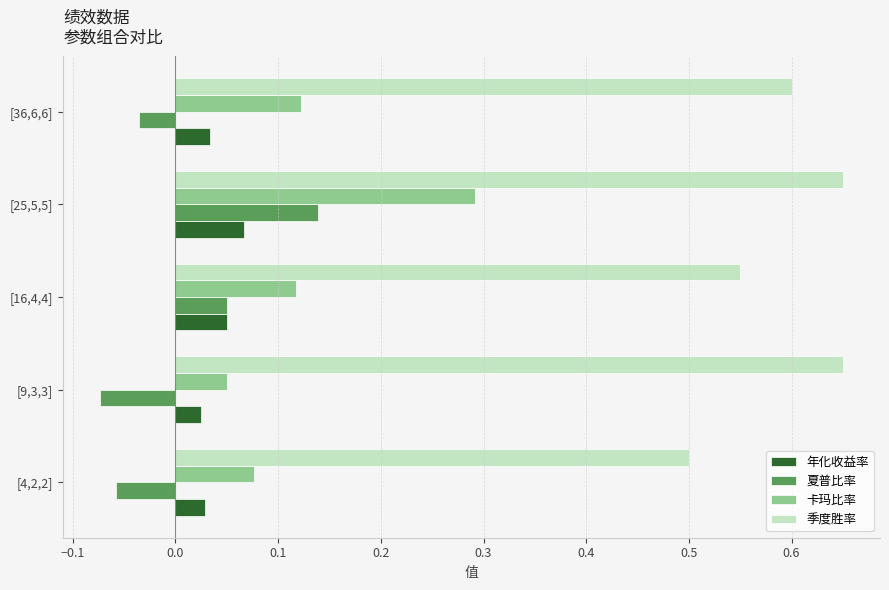

At which category is the sum across all series the highest?

[25,5,5]